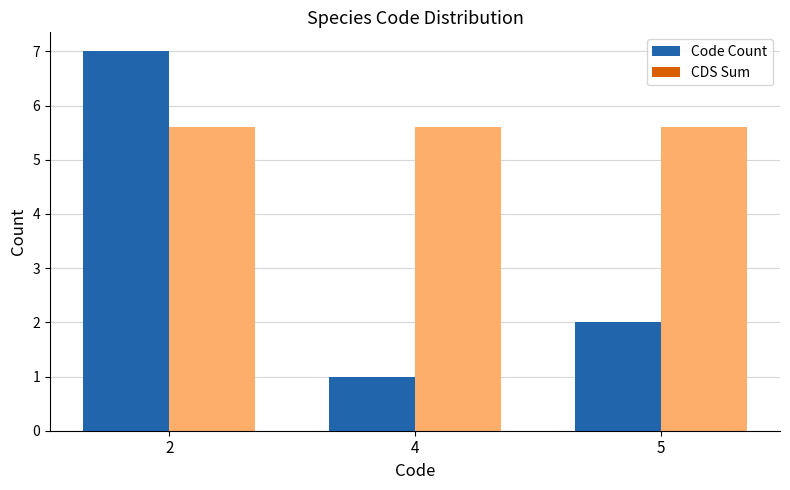

At which category is the sum across all series the highest?

2